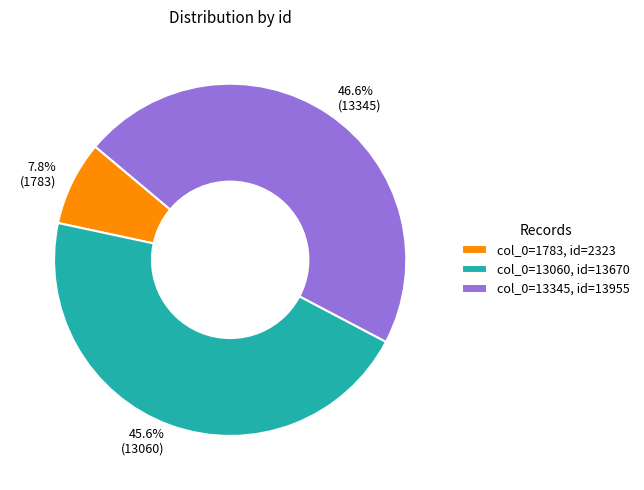

How many slices are in this pie chart?

3